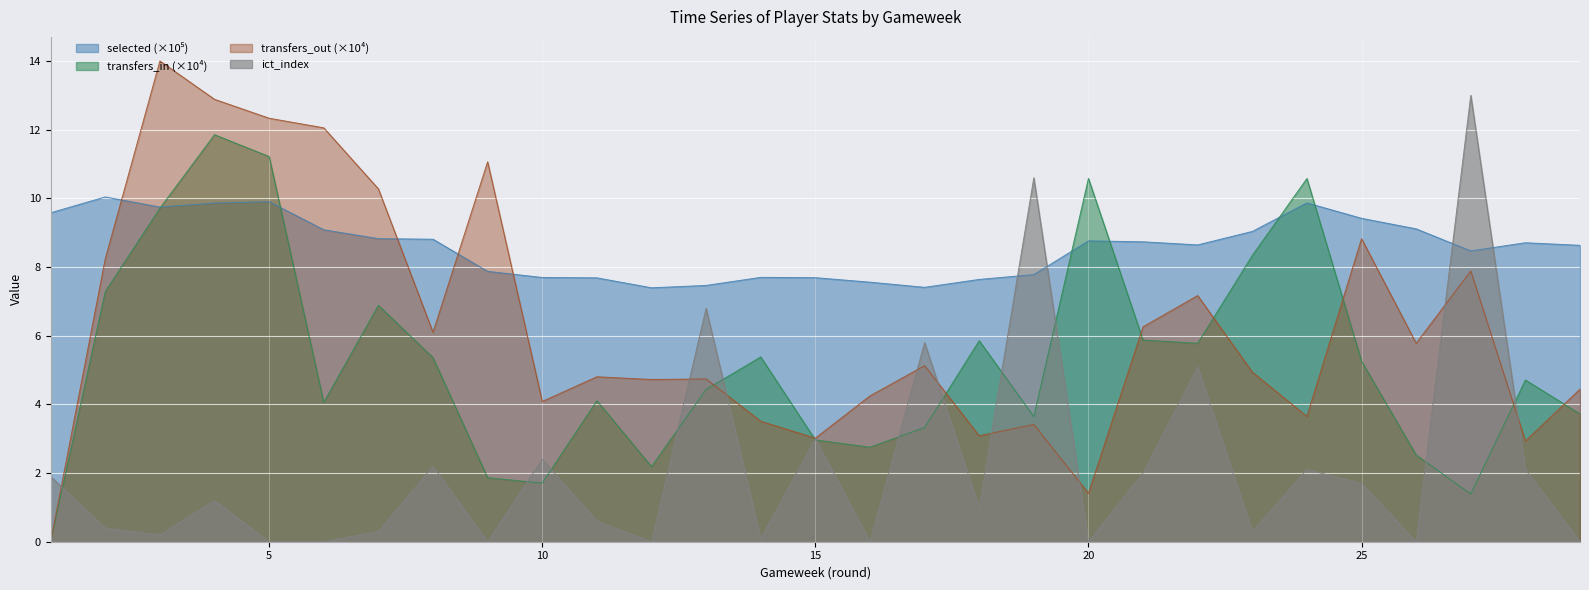

What is the approximate value of ict_index at 14?

0.1